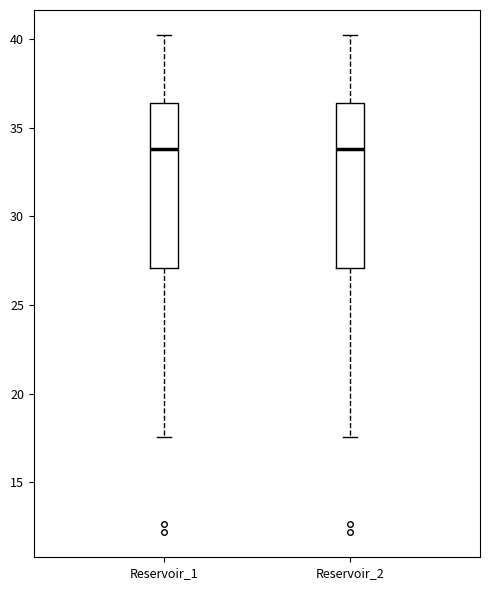

Reading left to right, read every box against the y-axis: the position of its median line, the range the box covers, and the ends of its whiskers. The values are not printed on the chart, so give them approximately, as read against the axis.

Reservoir_1: median 34.0, box 27.0 to 36.5, whiskers 17.5 to 40.0
Reservoir_2: median 34.0, box 27.0 to 36.5, whiskers 17.5 to 40.0